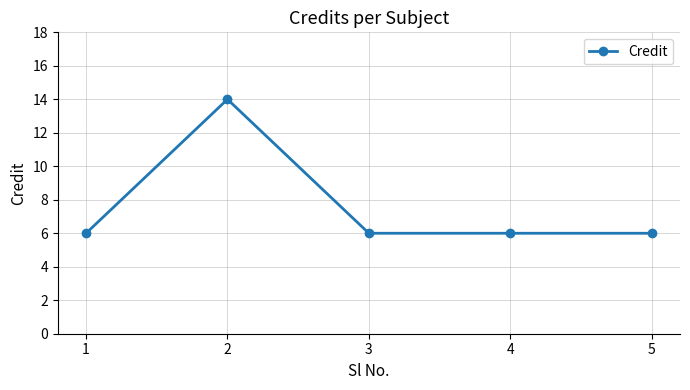

Between 2 and 1, which is larger?

2